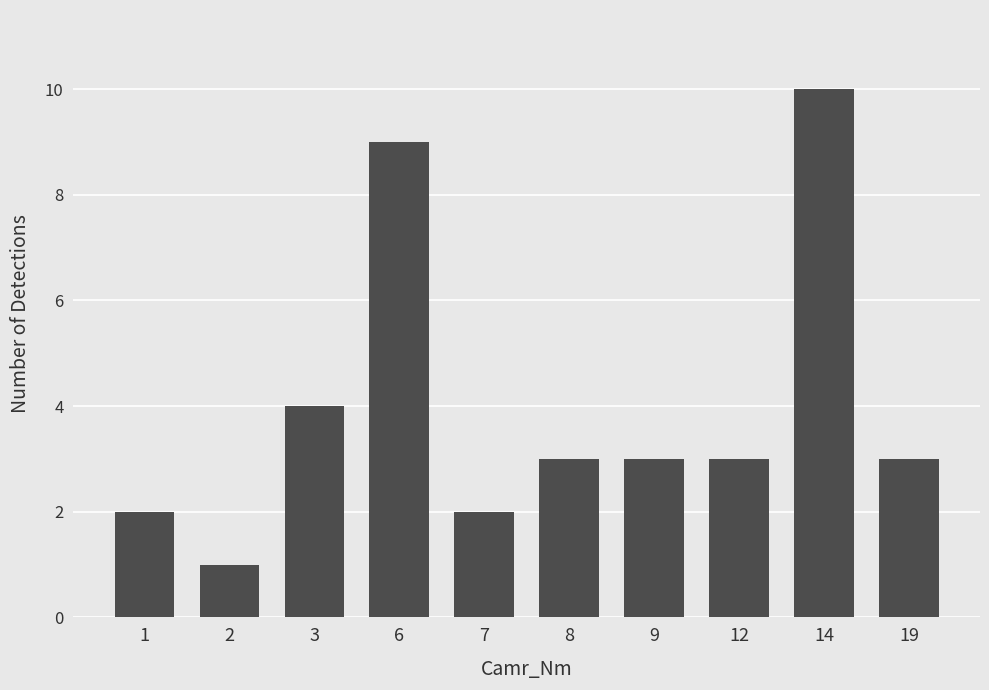

At which category does the chart reach its peak across all series?

14